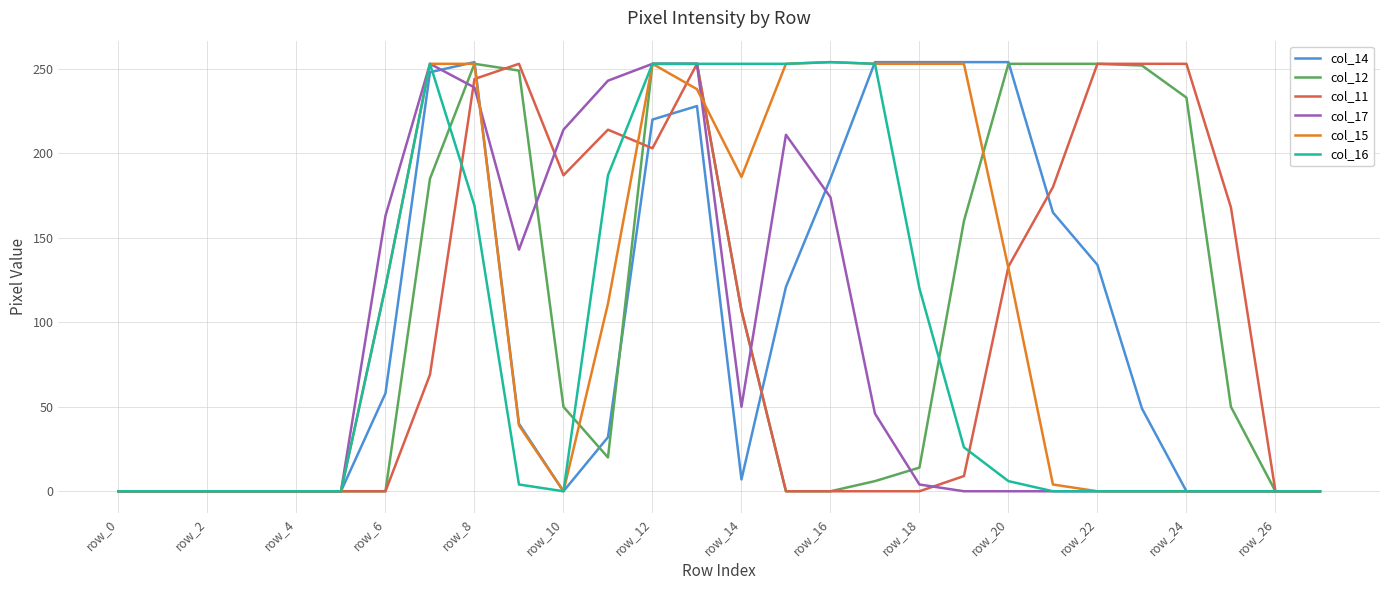

What is the maximum value shown in the chart?

254